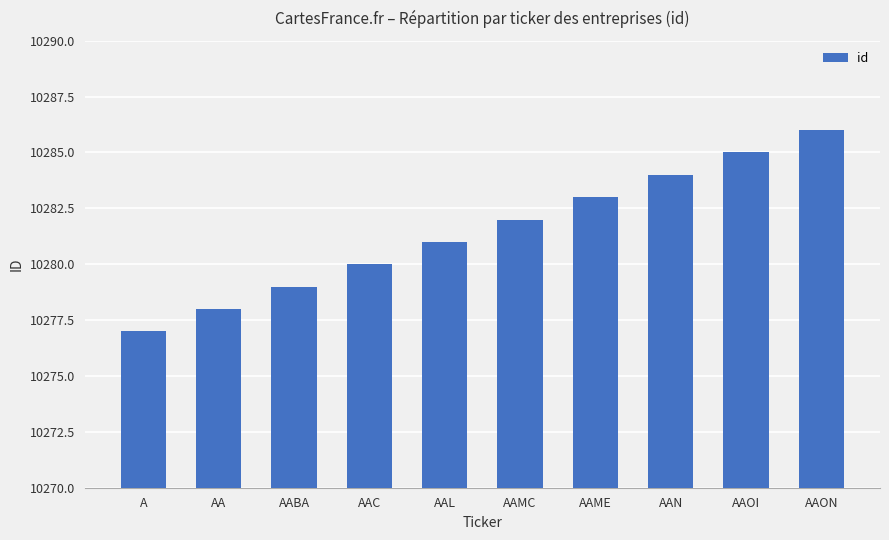

The chart shows a value of 10283 at AAME. True or false?

True